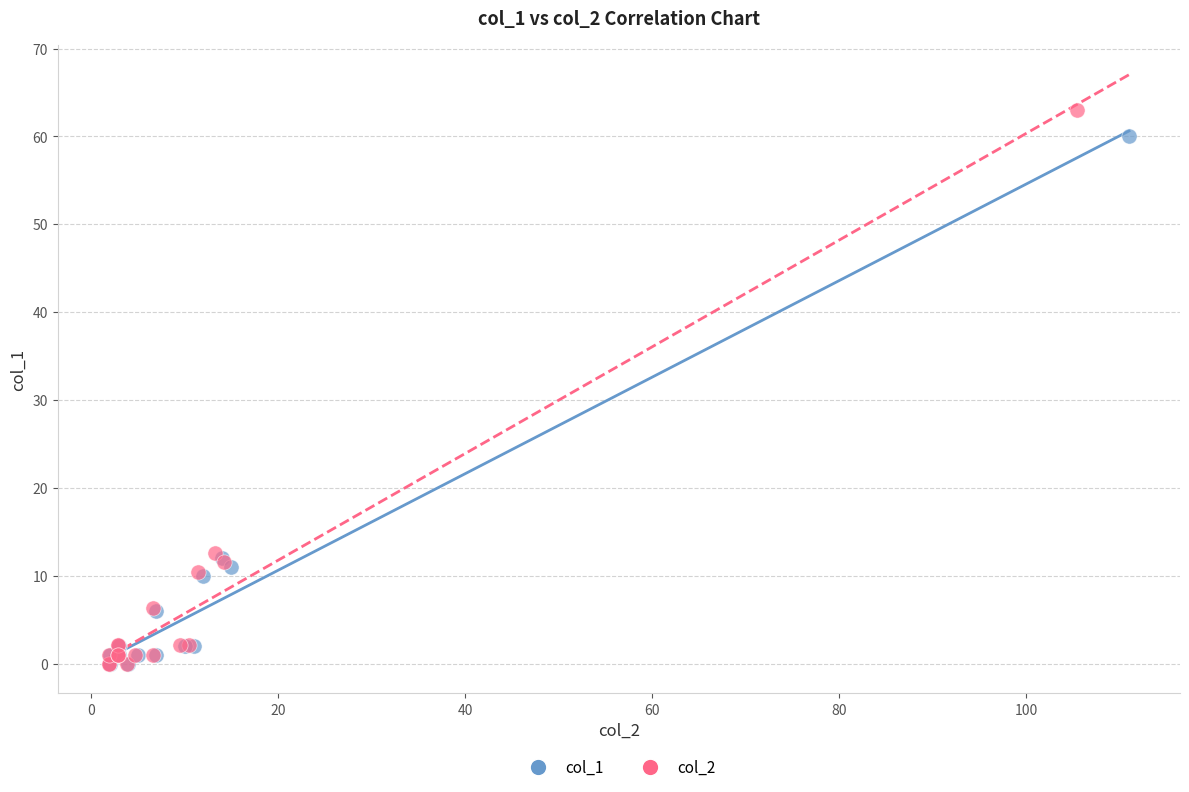

Which series contains the highest Y value?

col_2